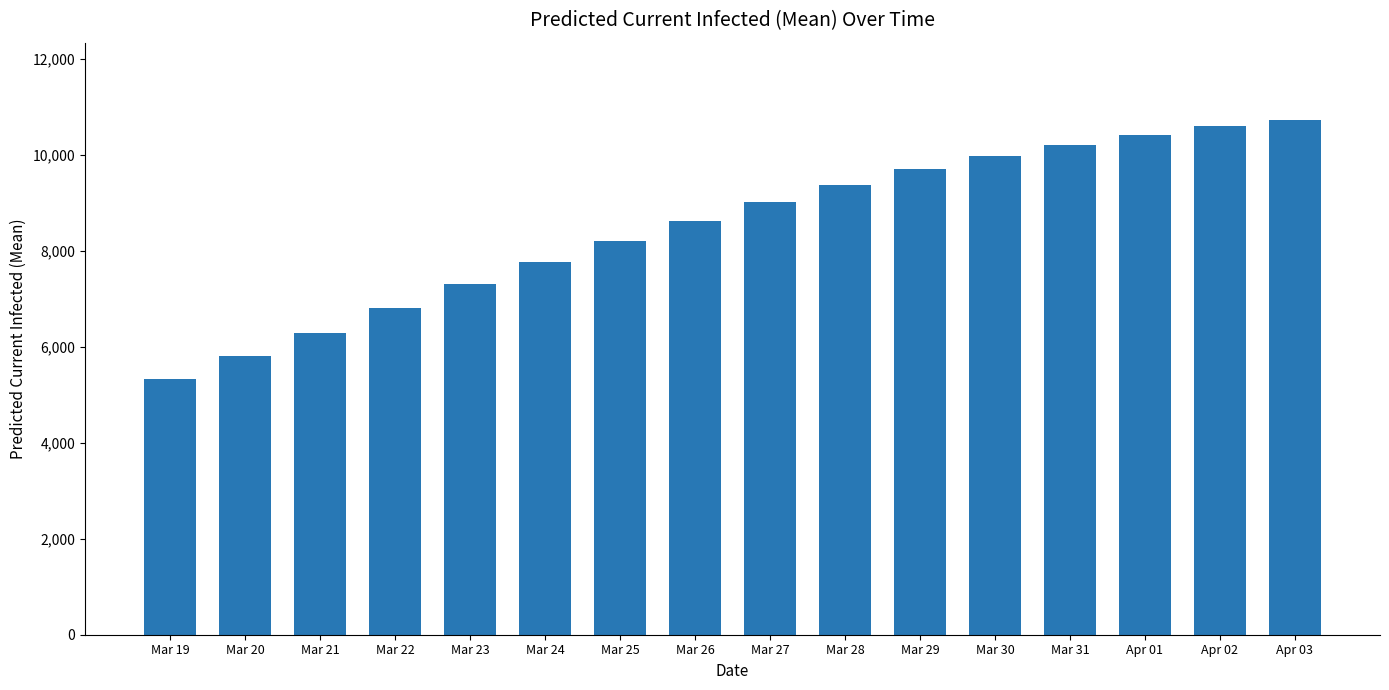

What is the difference between the maximum and minimum values?

5411